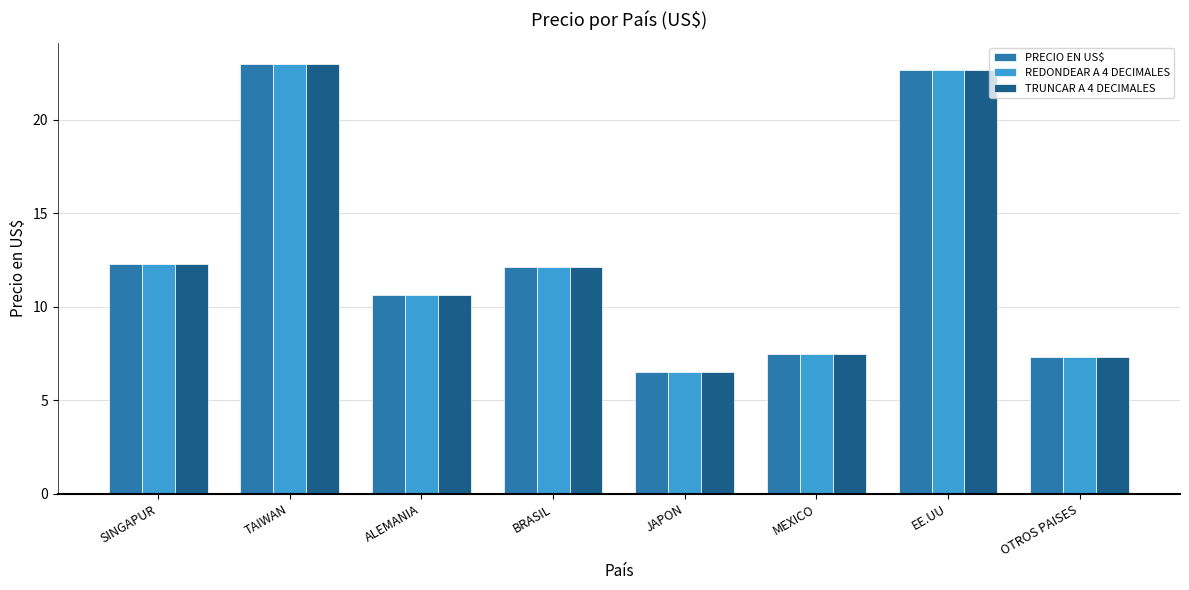

What is the average value of the PRECIO EN US$ series?

12.7